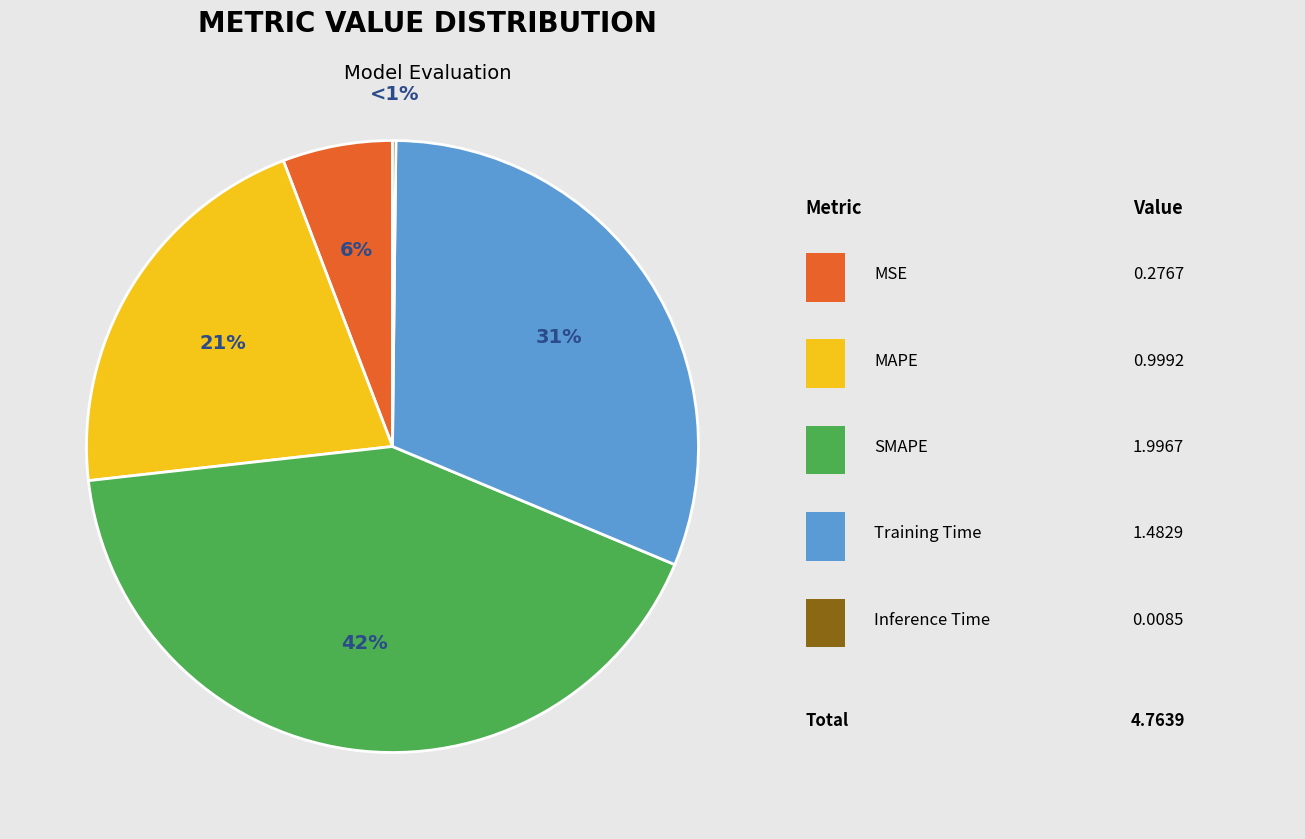

To the nearest percent, what percentage of the pie is MAPE?

21%